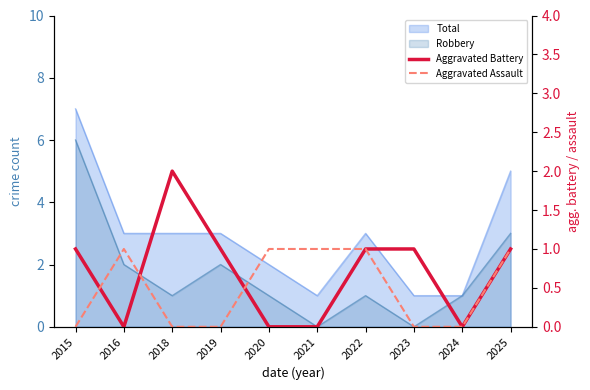

What is the spread (max minus min) of values at 2020?

1